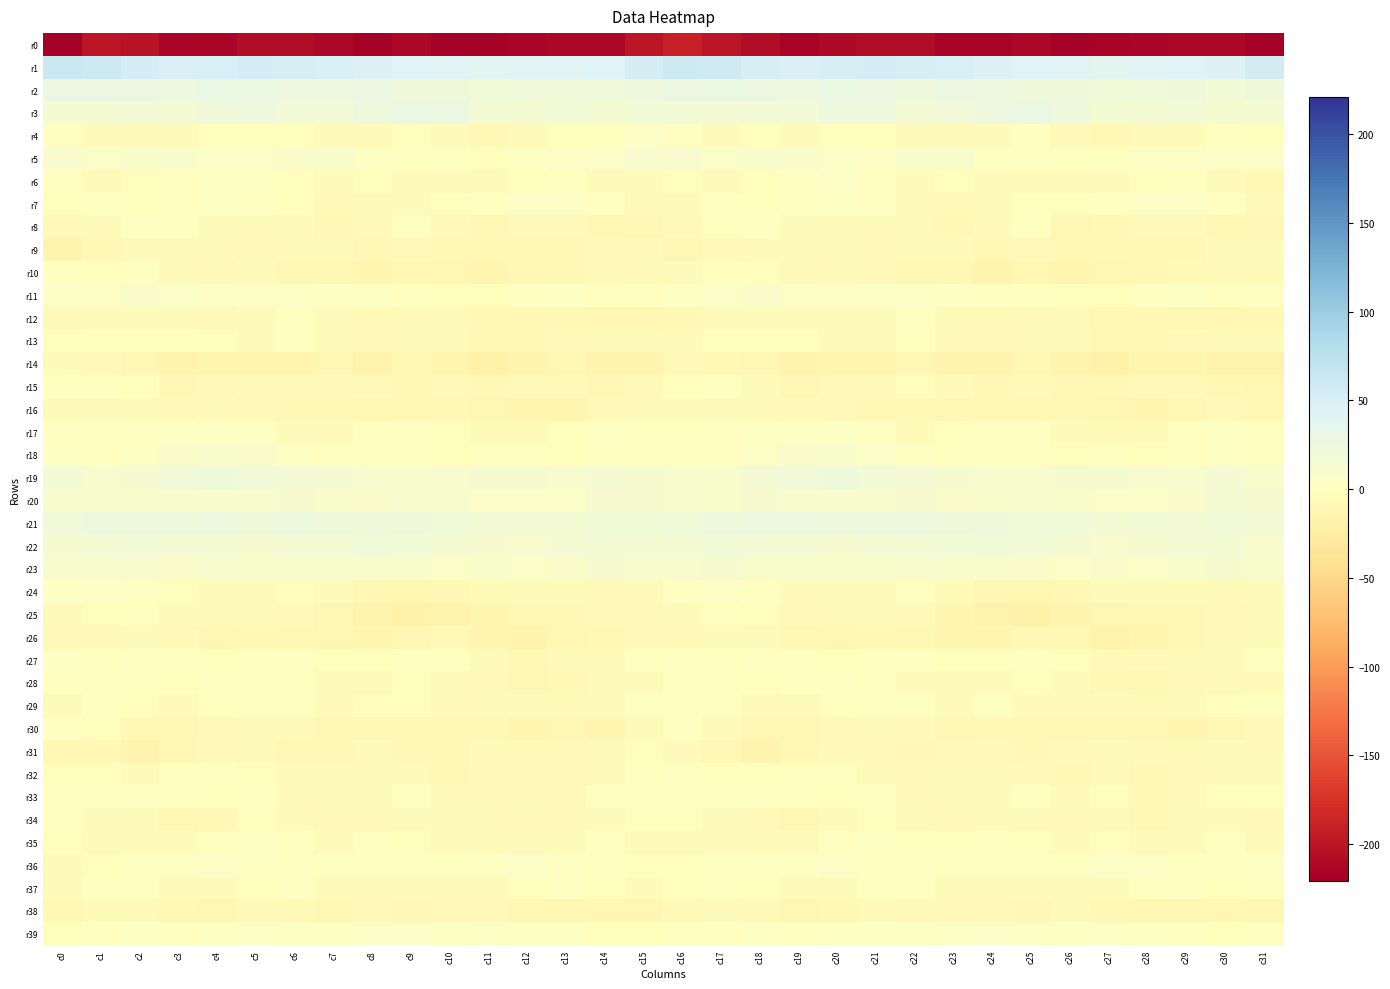

What is the spread (max minus min) of values at c14?

258.1